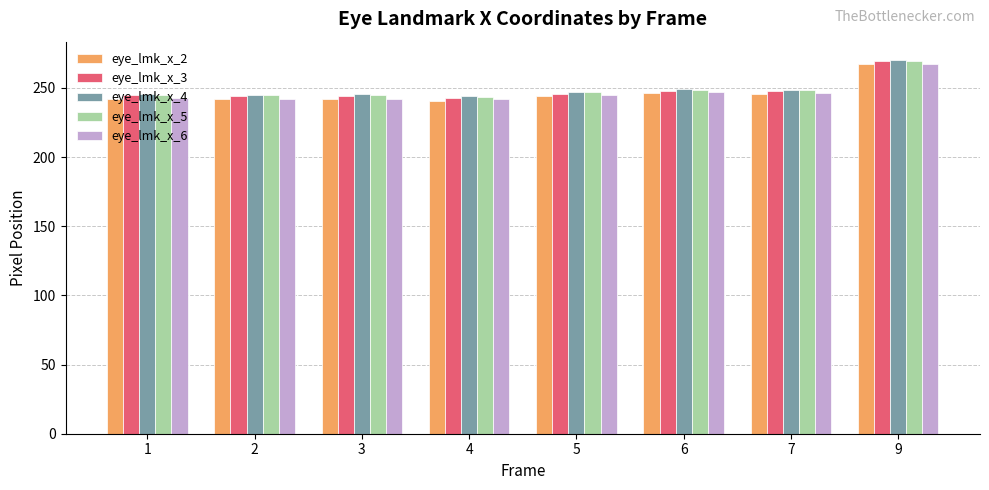

Which series has the widest spread of values?

eye_lmk_x_2